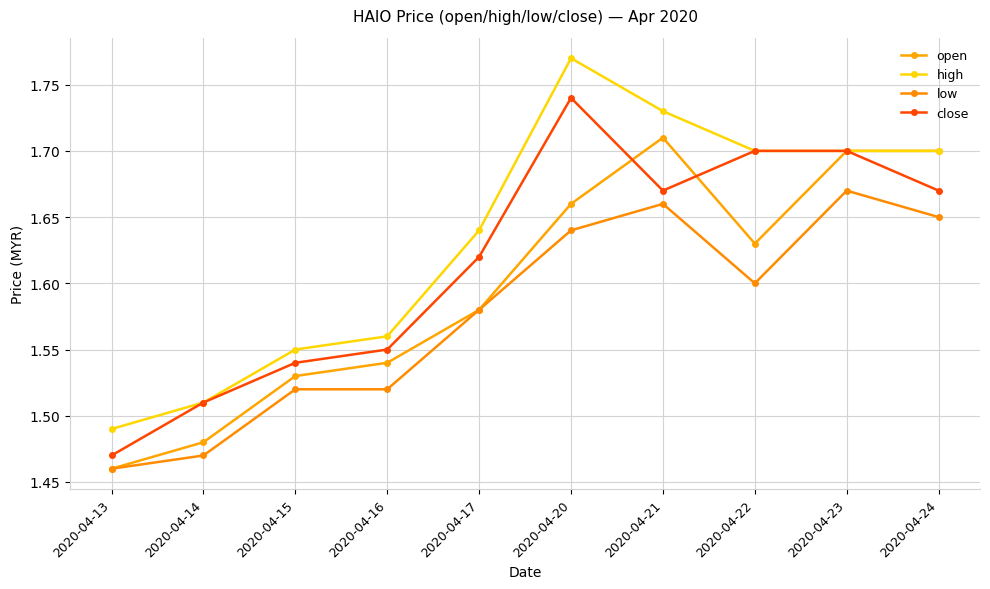

Which label corresponds to the smallest value in the chart?

2020-04-13